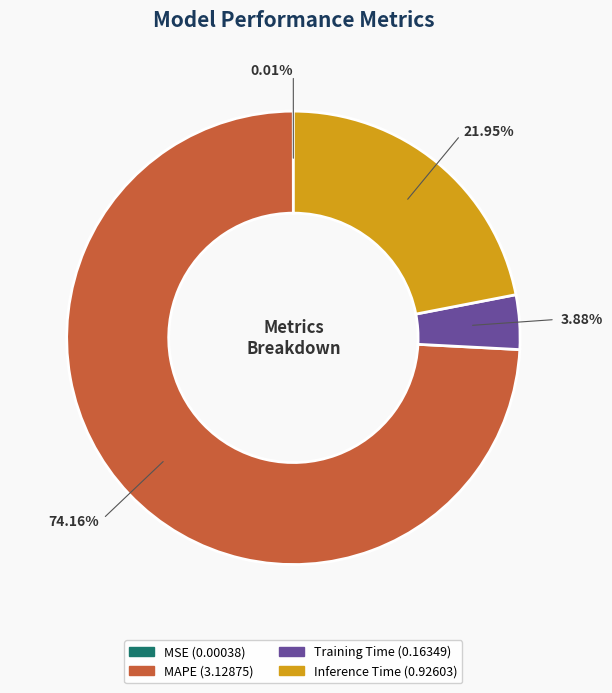

To the nearest percent, what percentage of the pie is Inference Time?

22%